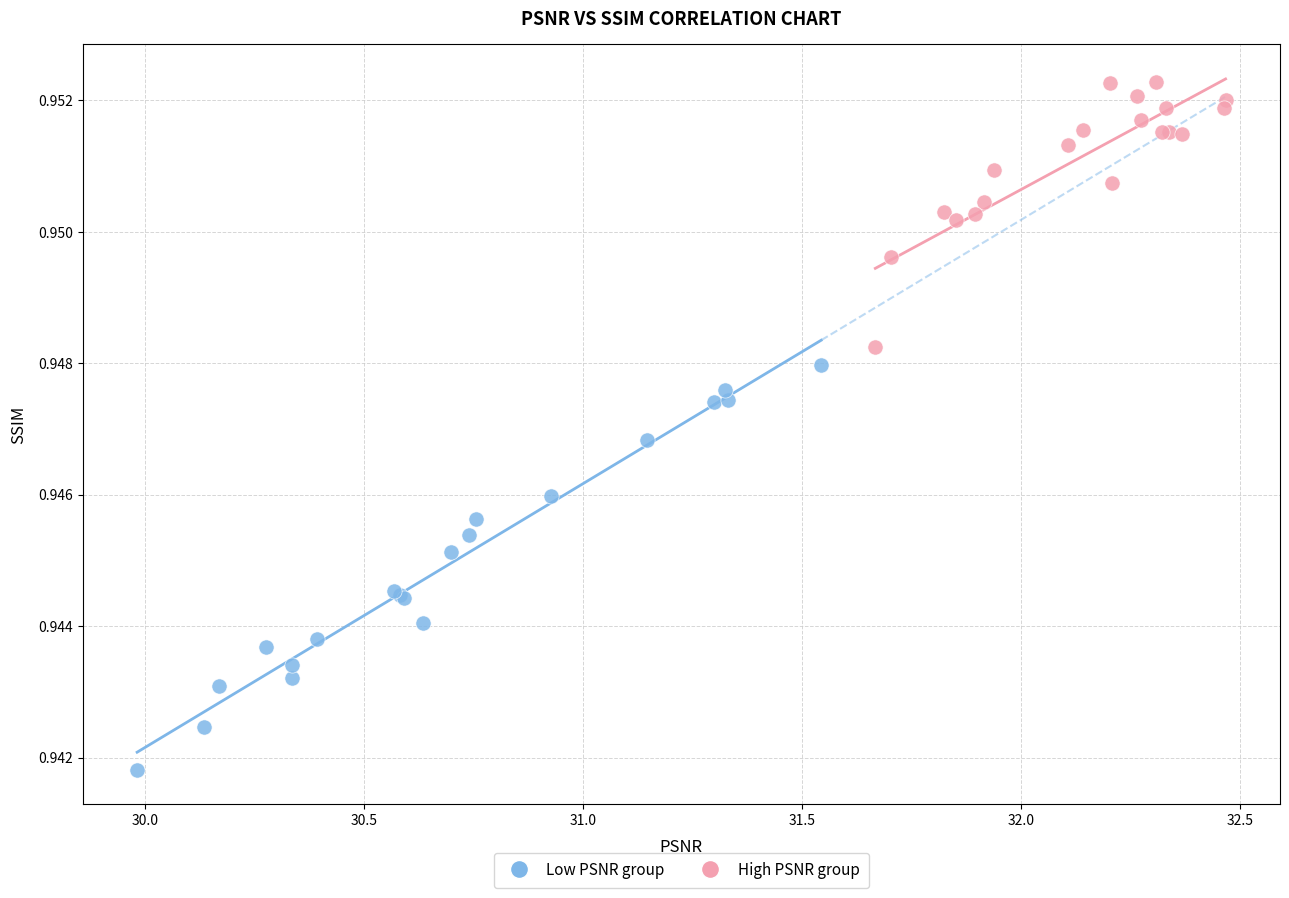

What are all the series names shown in the legend?

Low PSNR group, High PSNR group